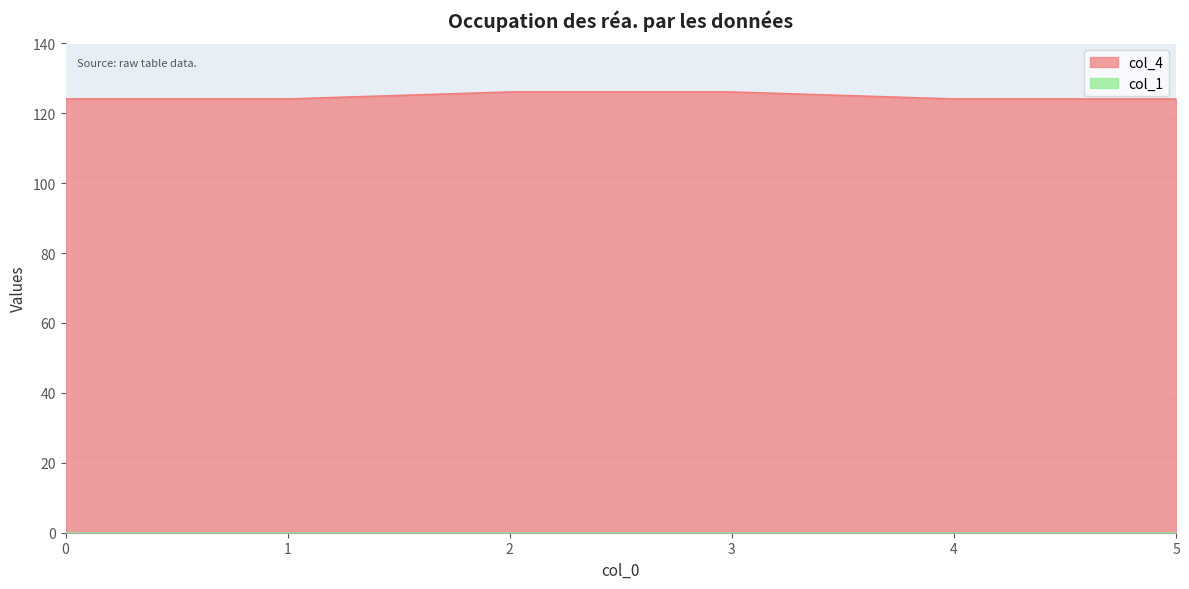

Rank the categories by value from lowest to highest.

0, 1, 4, 5, 2, 3